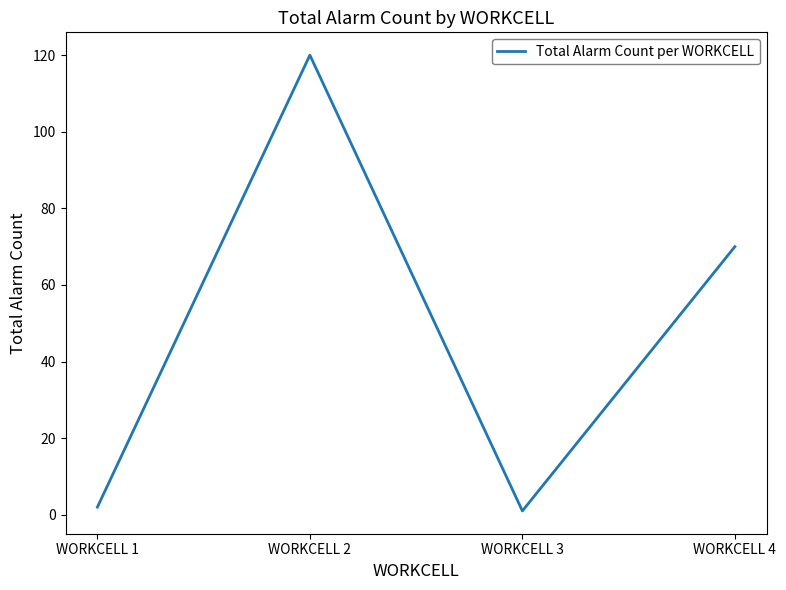

What is the difference between the values at WORKCELL 3 and WORKCELL 4?

69